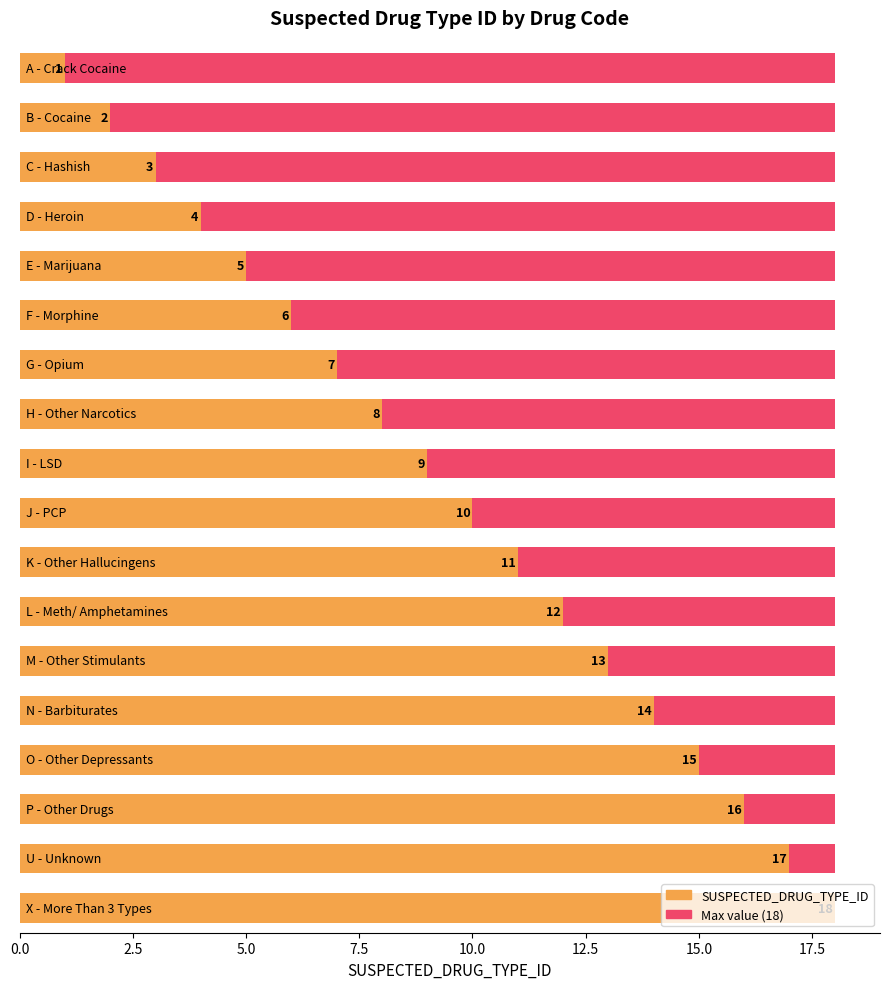

Rank the series by their maximum value, from lowest to highest.

Maximum (full range), SUSPECTED_DRUG_TYPE_ID